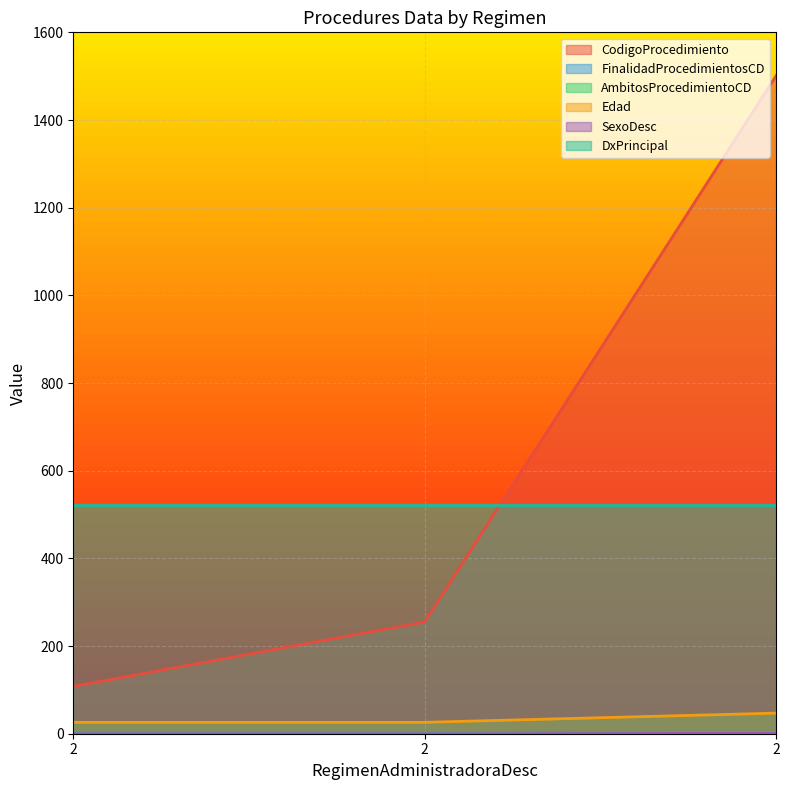

Between 2 and 2, which series saw the biggest shift?

CodigoProcedimiento